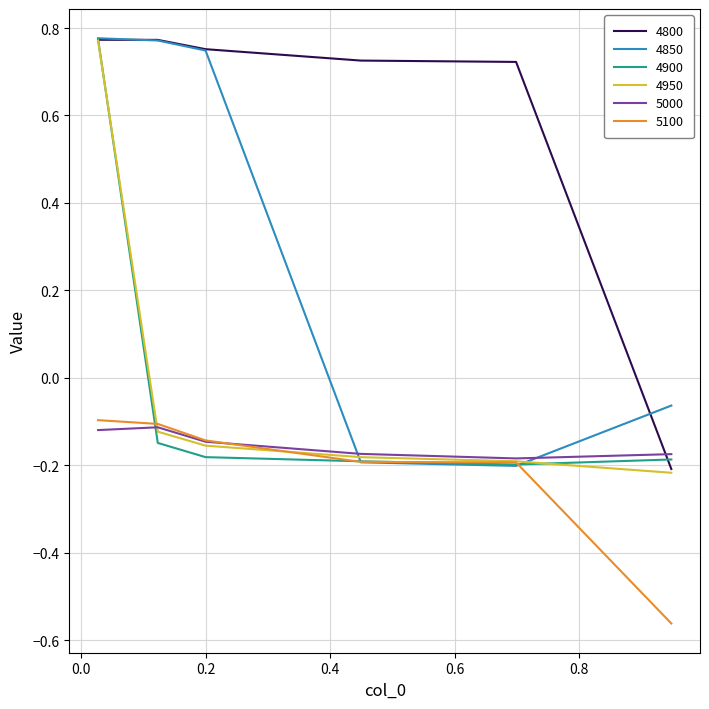

After their last crossing, which series has the higher values: 5100 or 4950?

4950